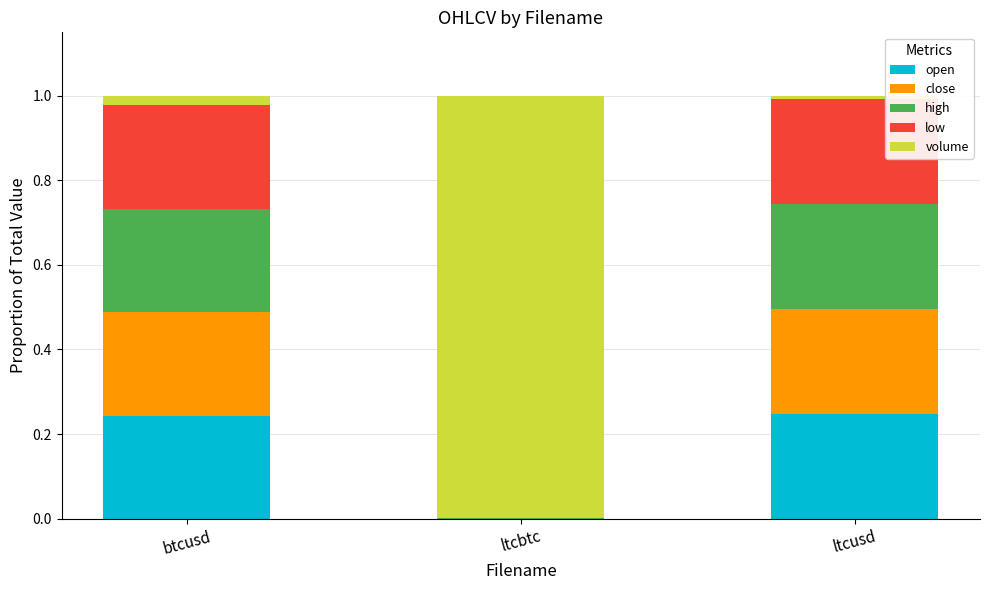

Are the bars horizontal?

No